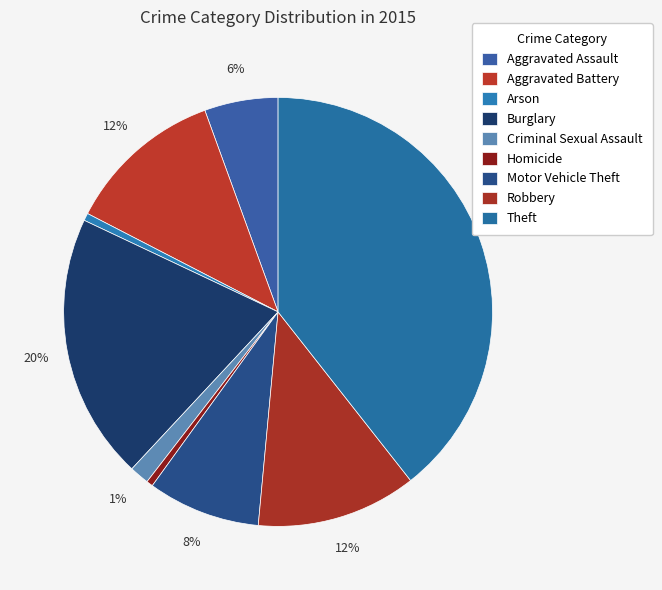

Is Motor Vehicle Theft the majority of the pie?

No